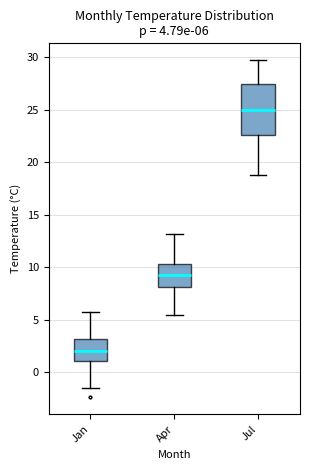

Which box has the highest median line?

Jul